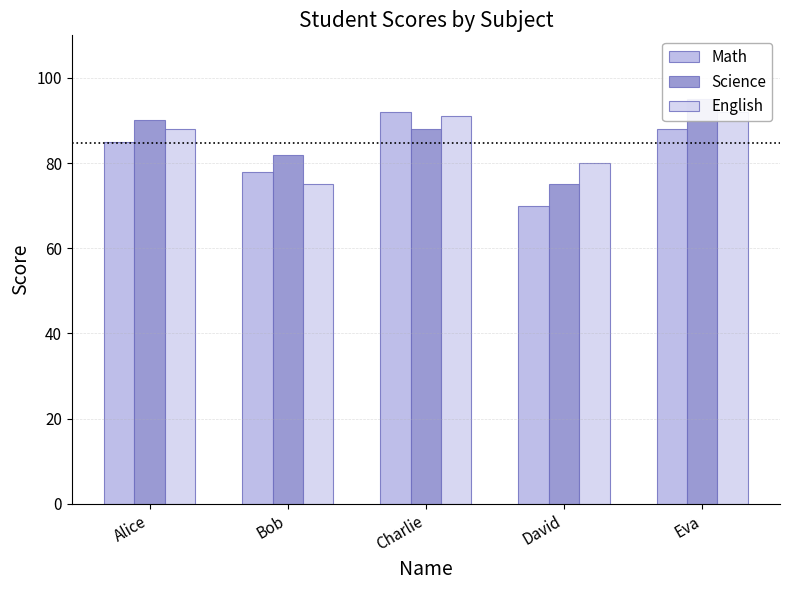

Is the value of Math at Alice greater than the value of Science at David?

Yes